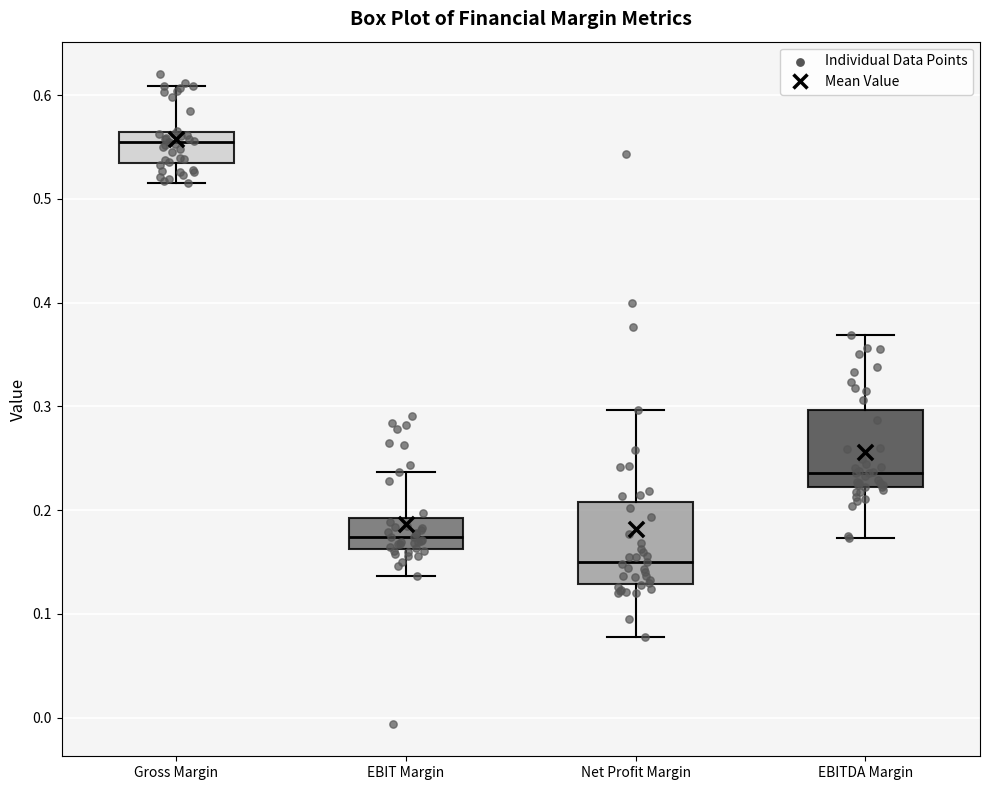

Reading left to right, transcribe this box plot: for each box, give where its median line is, the range the box spans, and where its two whiskers end, as read against the y-axis. The values are not printed on the chart, so give them approximately, as read against the axis.

Gross Margin: median 0.55, box 0.53 to 0.56, whiskers 0.51 to 0.61
EBIT Margin: median 0.17, box 0.16 to 0.19, whiskers 0.14 to 0.24
Net Profit Margin: median 0.15, box 0.13 to 0.21, whiskers 0.08 to 0.30
EBITDA Margin: median 0.24, box 0.22 to 0.30, whiskers 0.17 to 0.37